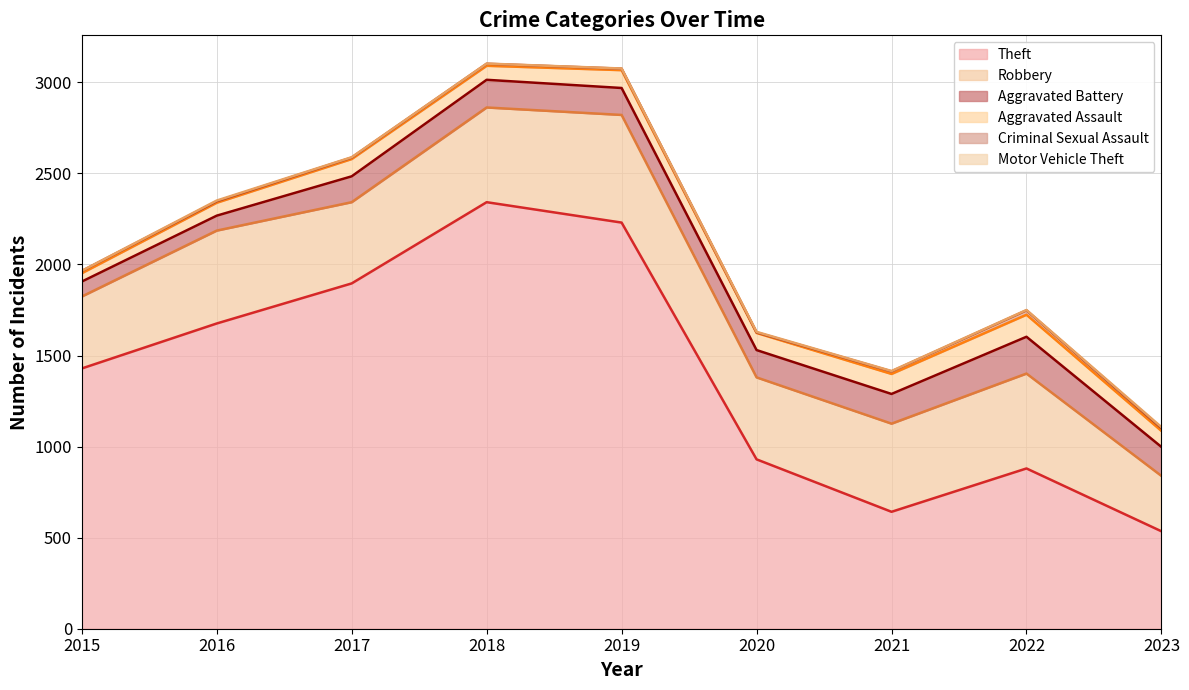

What is the total value across all series at 2016?

2351